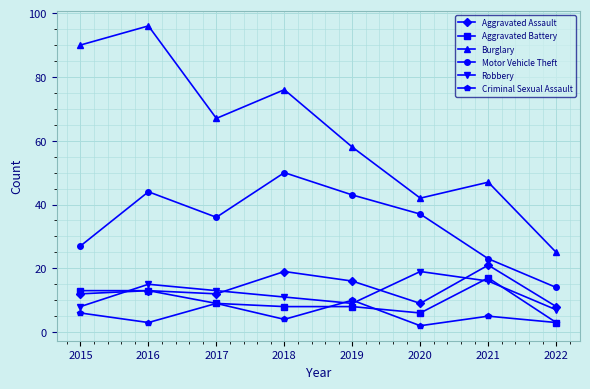

What are all the series names shown in the legend?

Aggravated Assault, Aggravated Battery, Burglary, Motor Vehicle Theft, Robbery, Criminal Sexual Assault